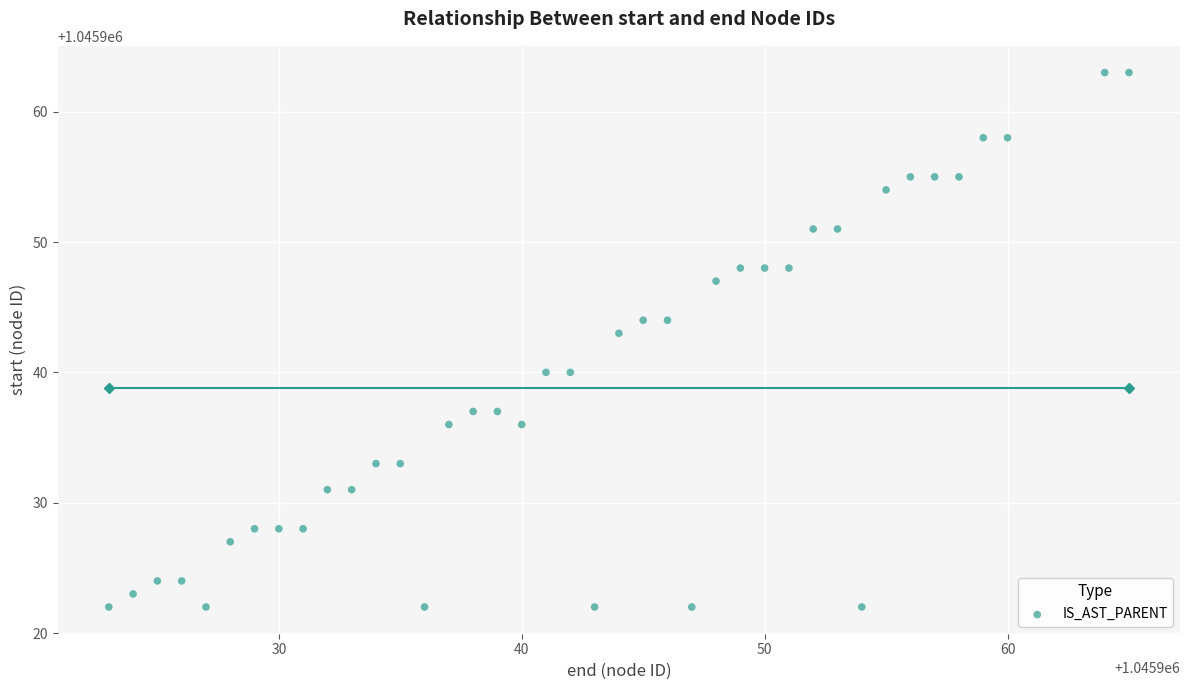

What is the range of X values (max minus min)?

42